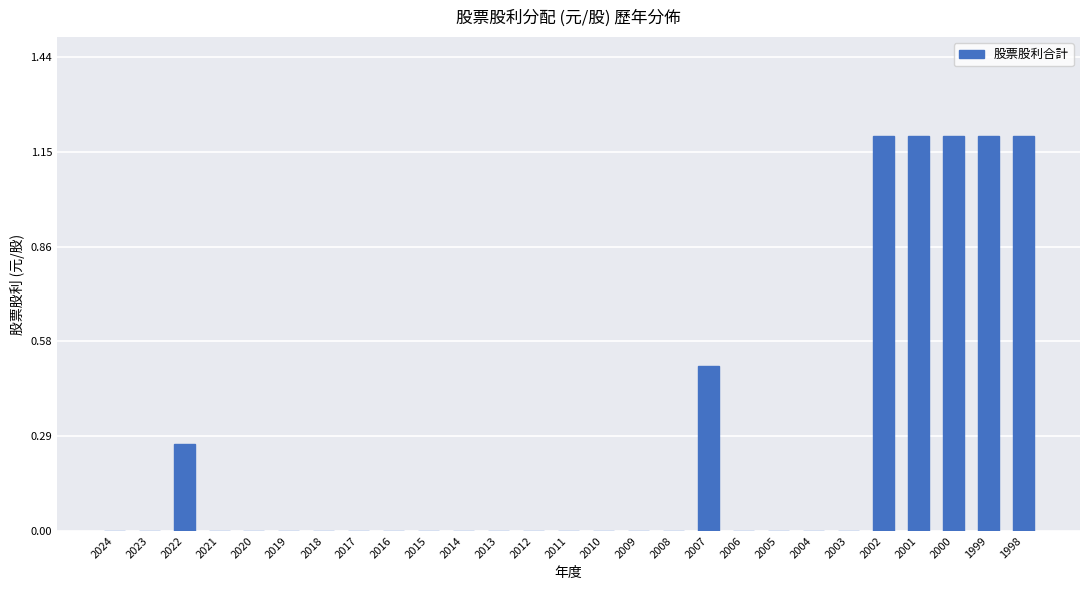

Are the bars grouped side by side (vs. stacked)?

No